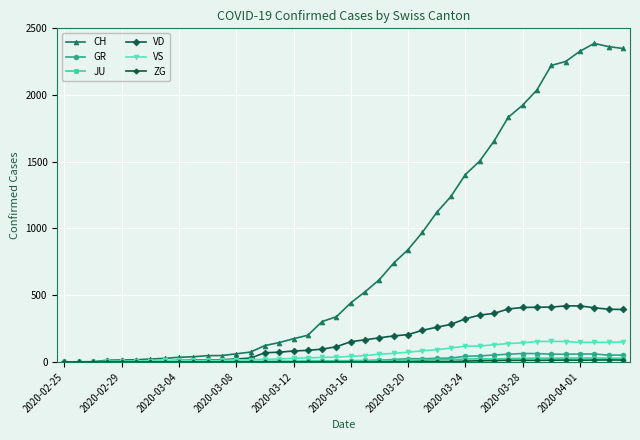

Which series has the largest total across all categories?

CH